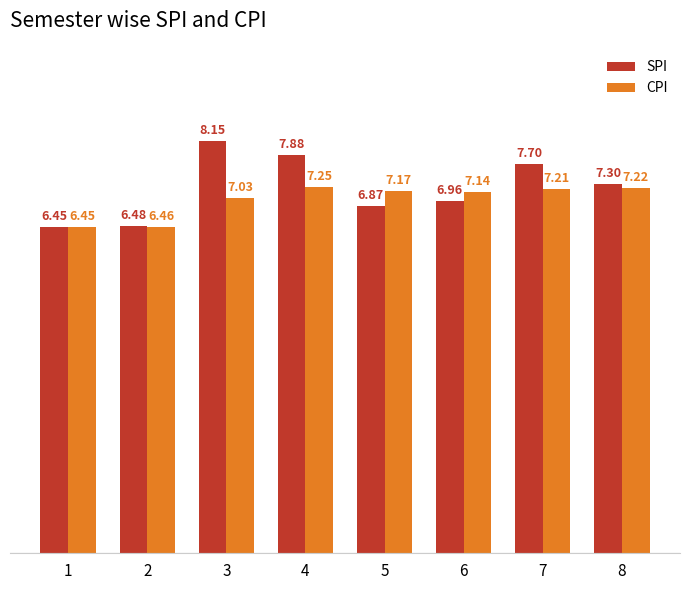

What is the value of the SPI bar at the 8th from the left?

7.3